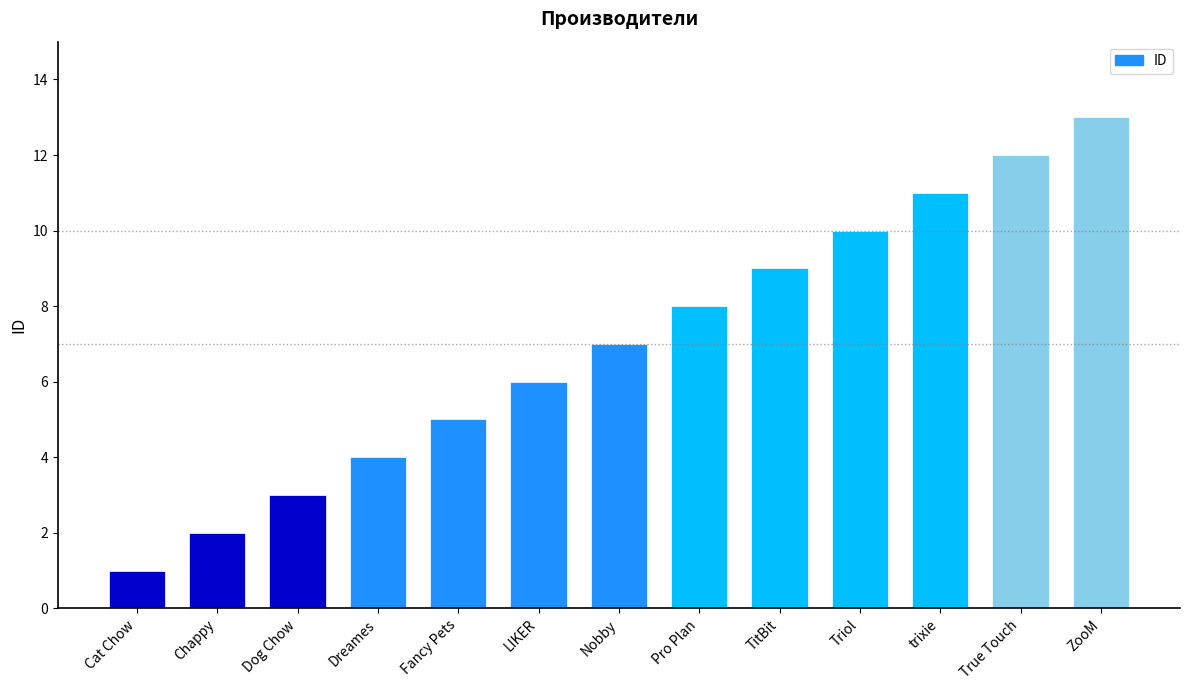

What is the greatest value displayed?

13